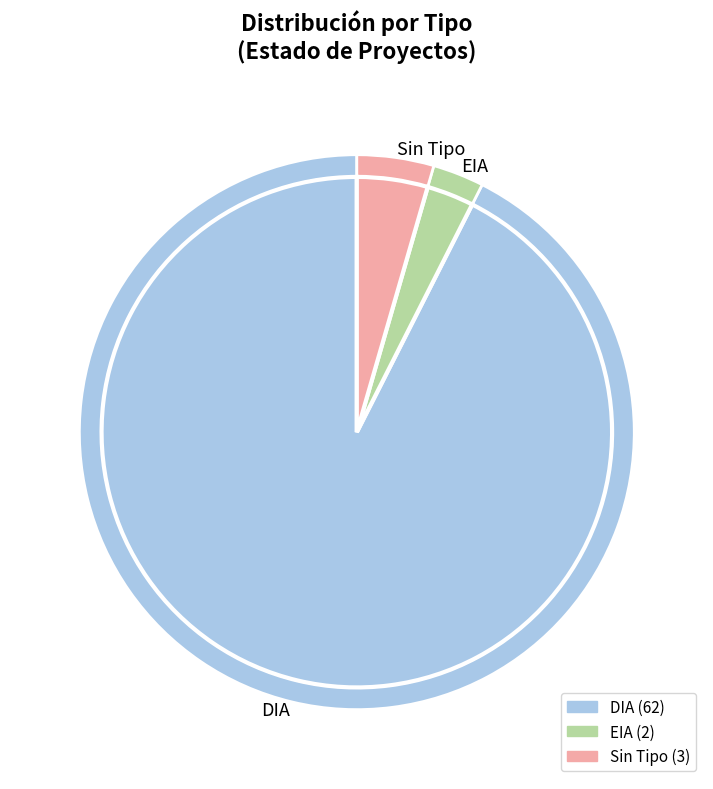

Is the sum of  and EIA greater than half?

No